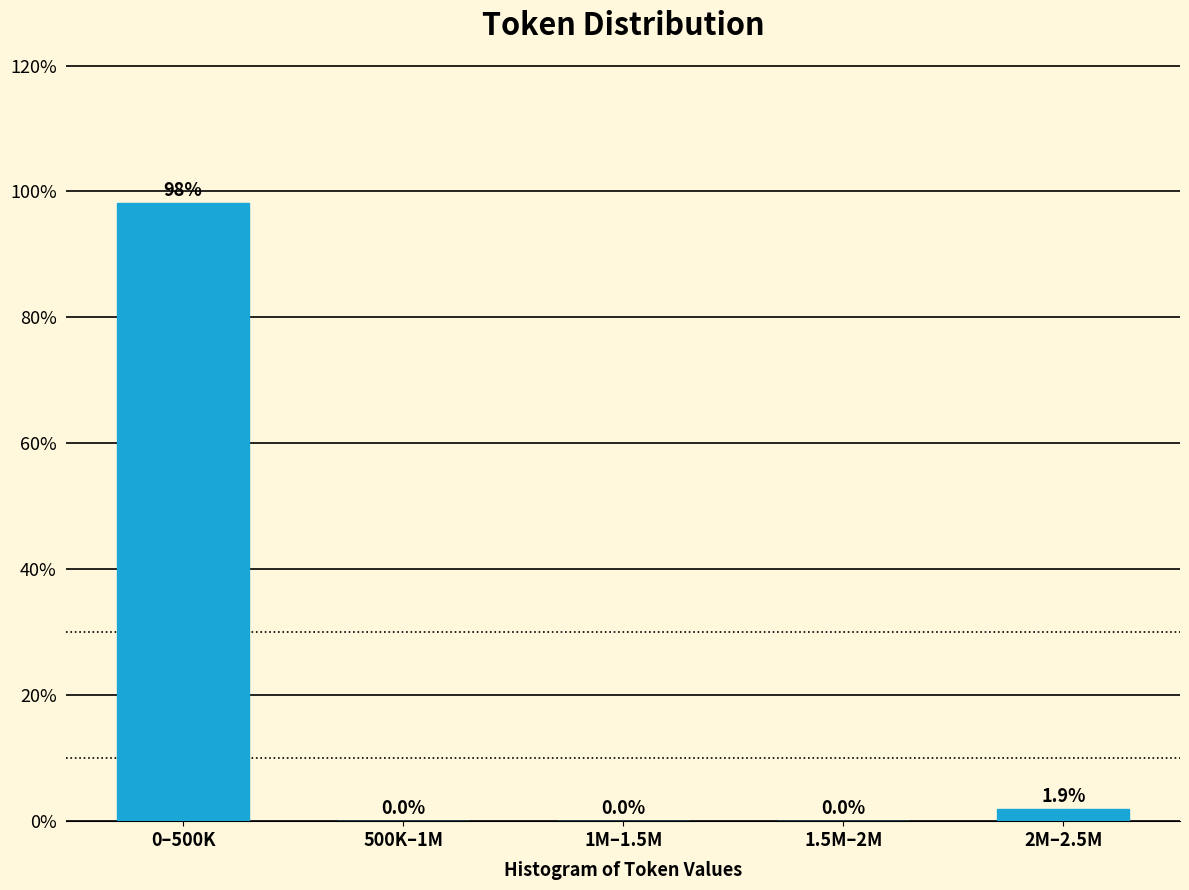

Reading right to left, transcribe all the data shown in this chart.

2M–2.5M=1.9	1.5M–2M=0.0	1M–1.5M=0.0	500K–1M=0.0	0–500K=98.1